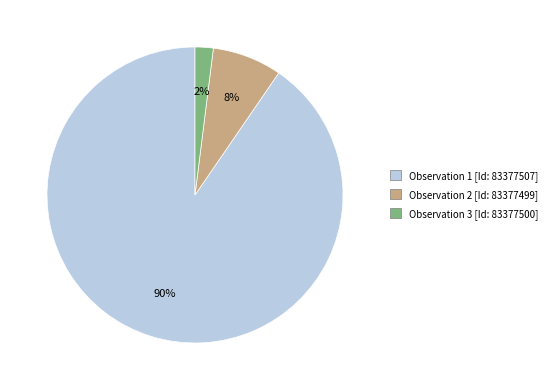

Is there any slice that represents more than half of the pie?

Yes